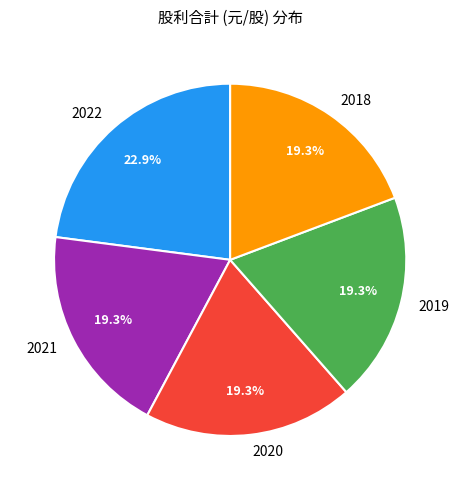

Count the number of slices in the pie.

5